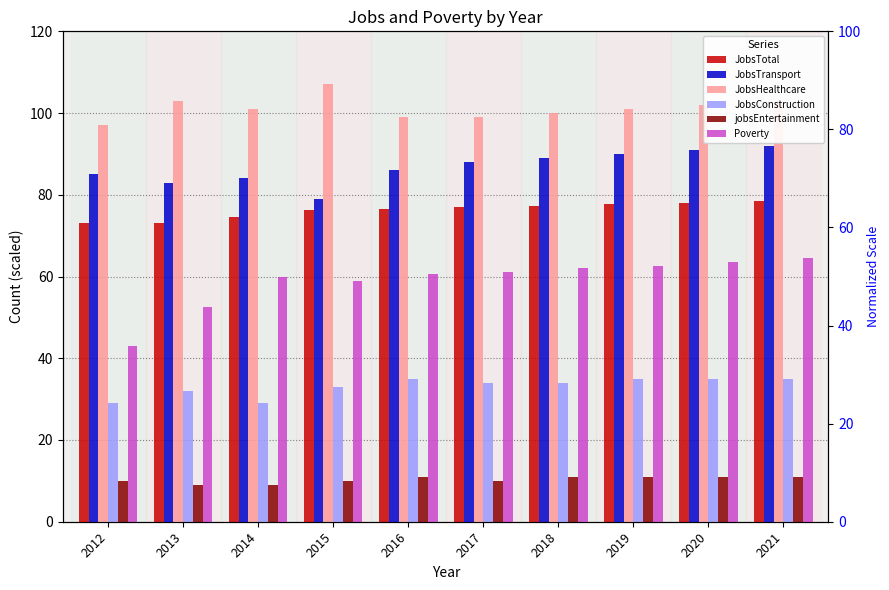

What is the sum of all JobsTransport values?

867.0